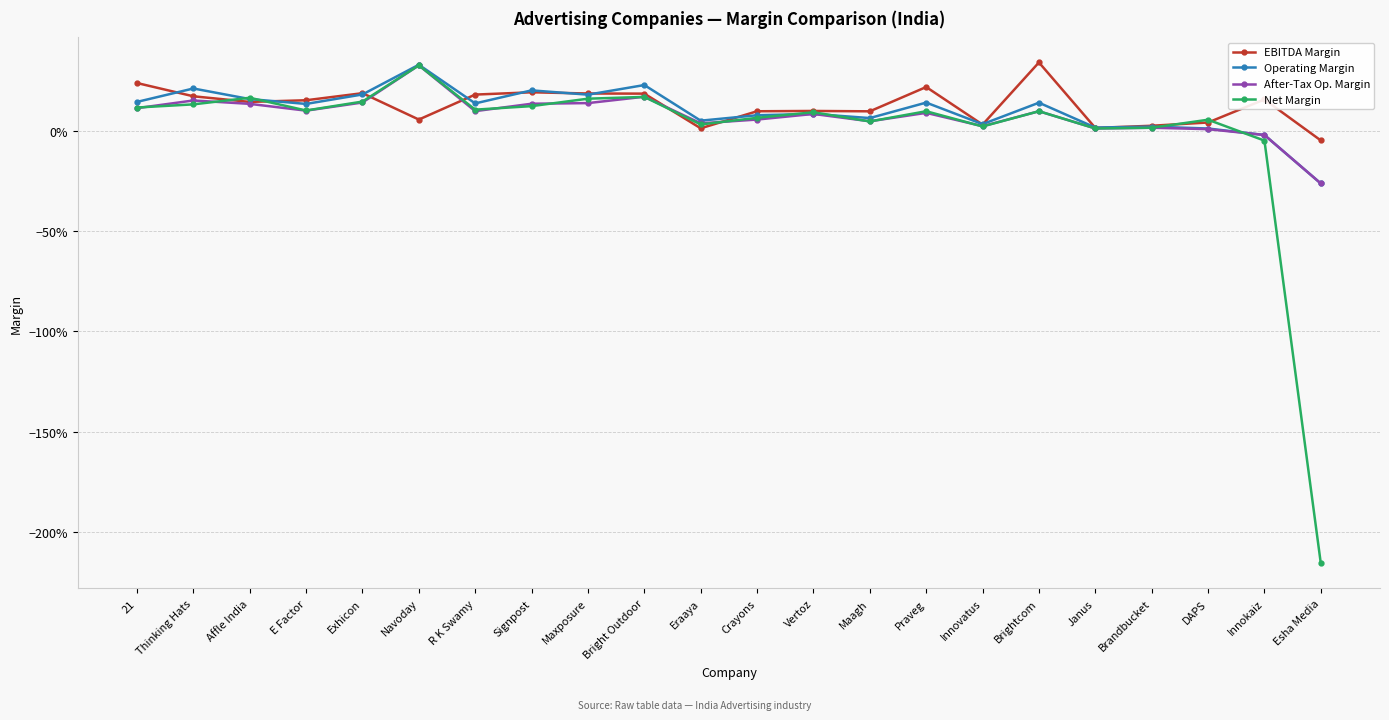

After their last crossing, which series has the higher values: EBITDA Margin or After-Tax Op. Margin?

EBITDA Margin